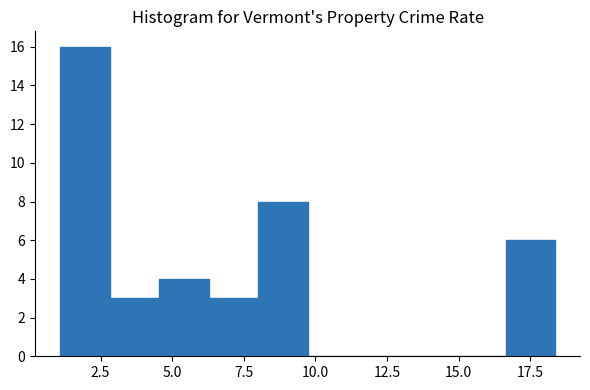

Around what value on the x-axis is the tallest bar? Give the approximate position of its centre, as read against the axis.

2.0